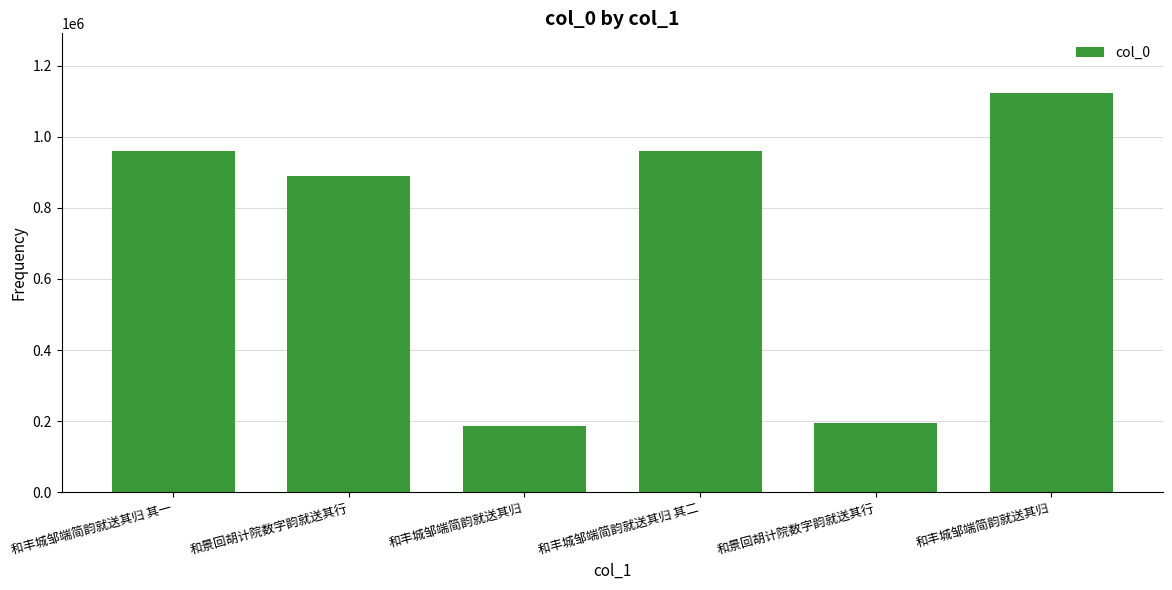

Count the number of data series in this chart.

1